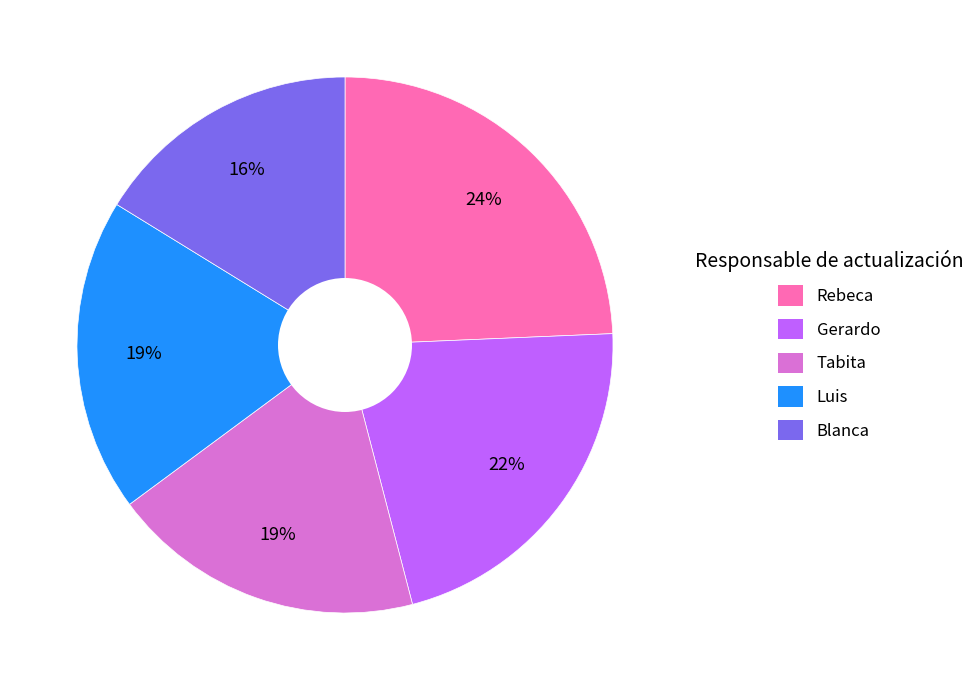

Which category has the smallest portion of the pie?

Blanca